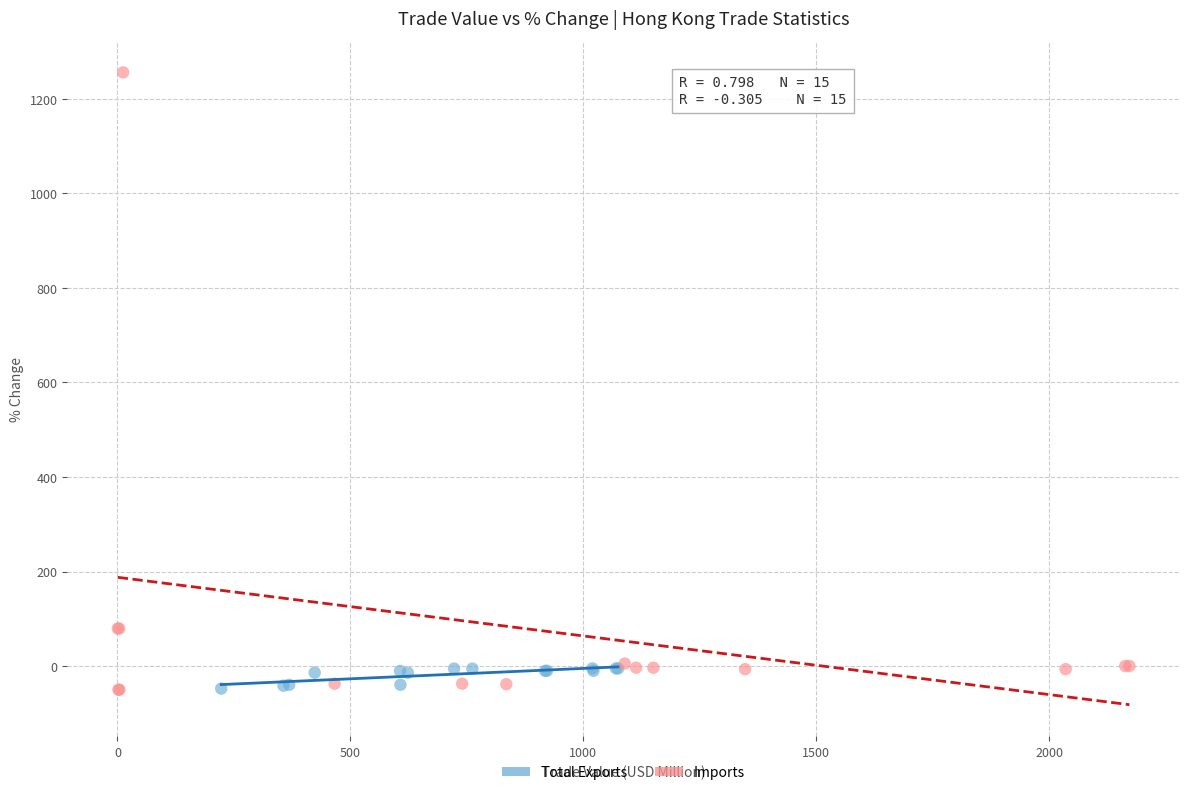

Which series reaches the maximum Y coordinate?

Imports